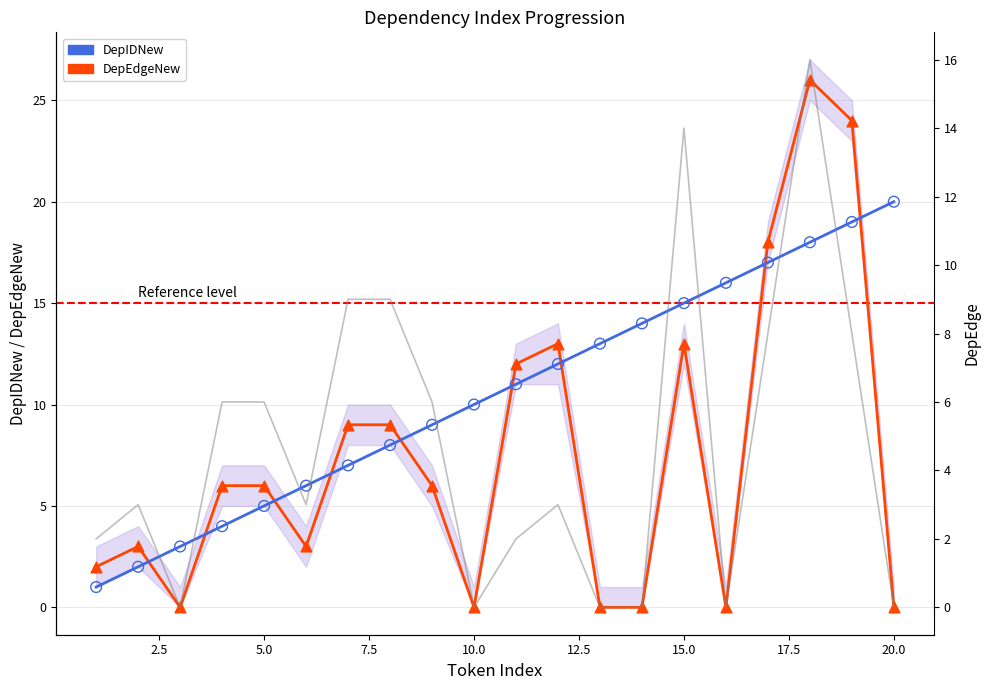

At how many categories does at least one series exceed 8?

14